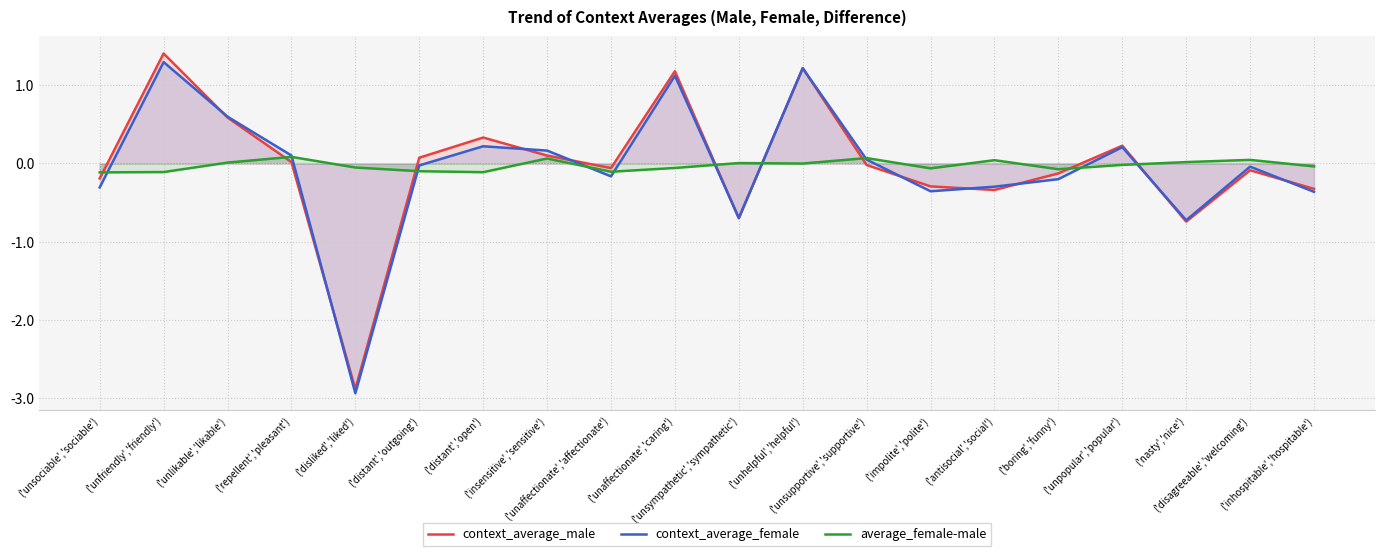

Which has a higher value, ('distant','open') or ('unaffectionate','affectionate')?

('distant','open')